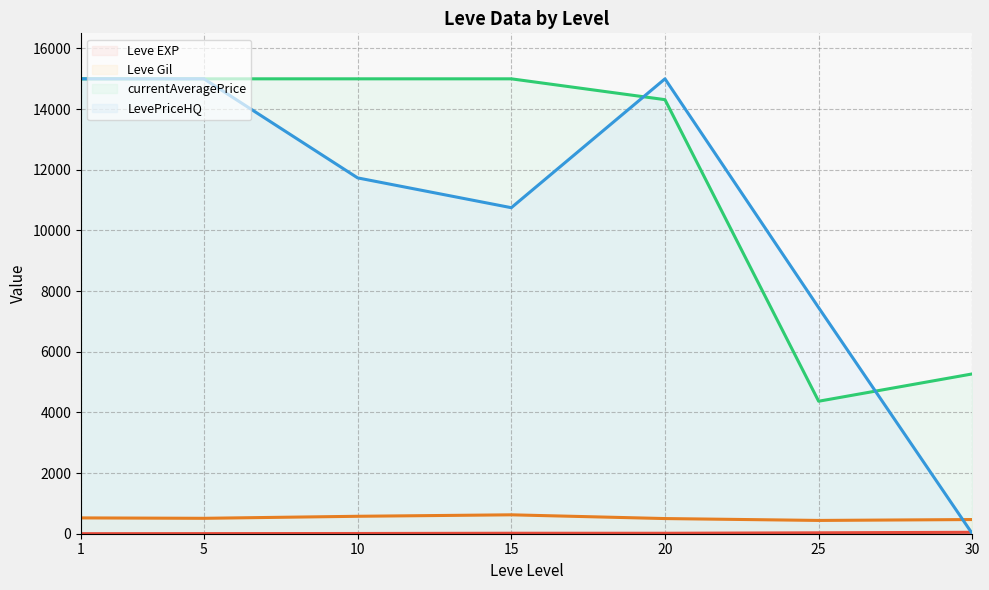

What is the maximum value shown in the chart?

15000.0